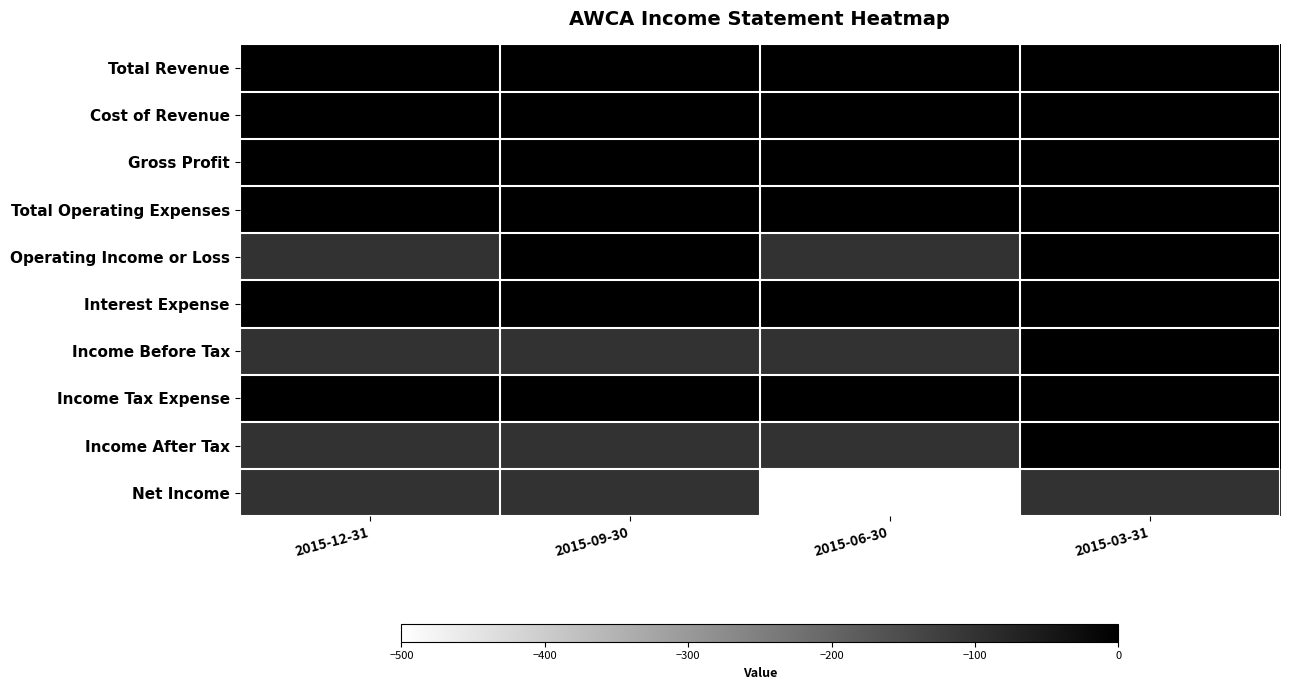

What is the total value across all series at 2015-12-31?

-300